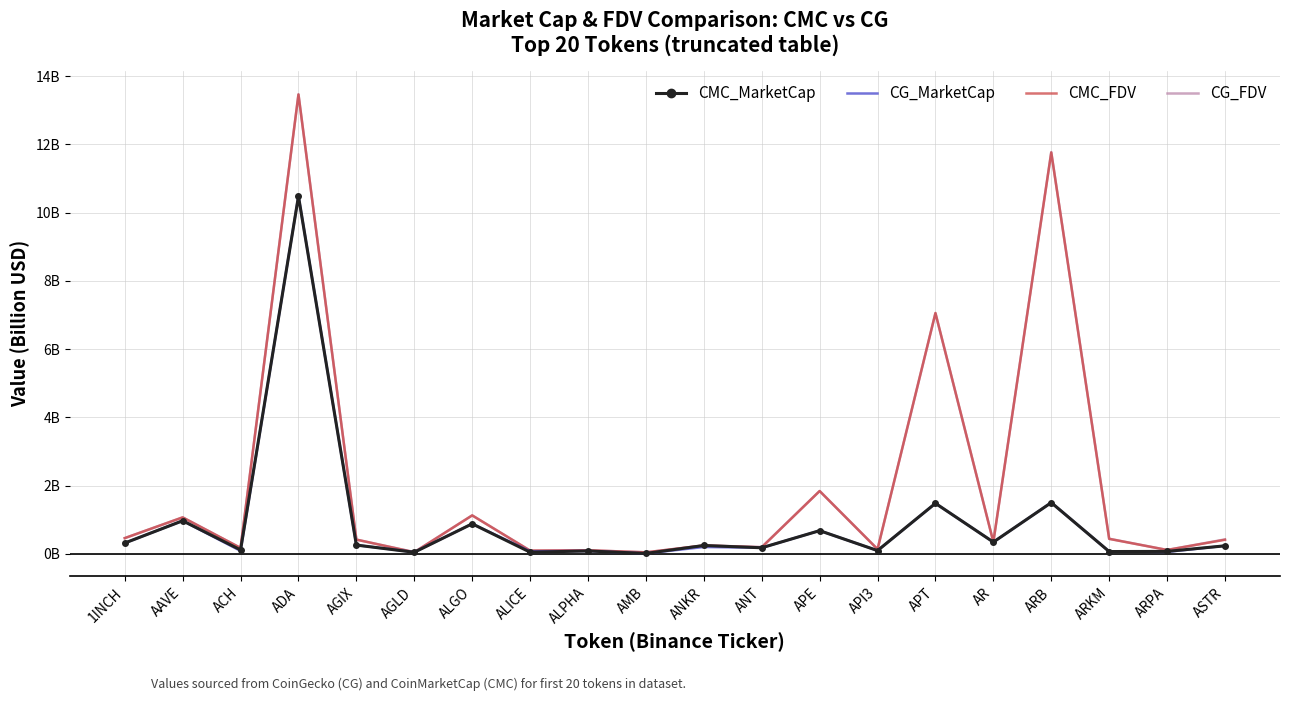

Rank the series by their maximum value, from highest to lowest.

CG_FDV, CMC_FDV, CG_MarketCap, CMC_MarketCap